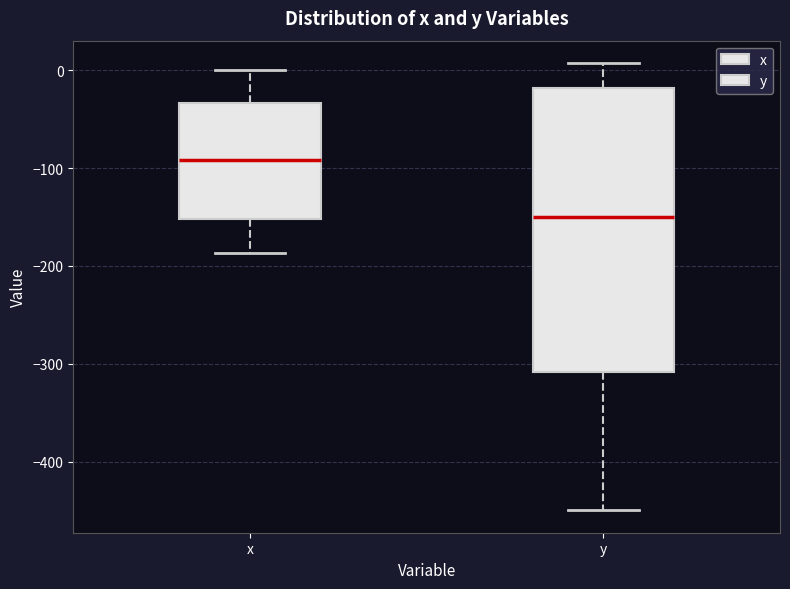

Comparing the boxes themselves (not the whiskers), which one is the tallest?

y